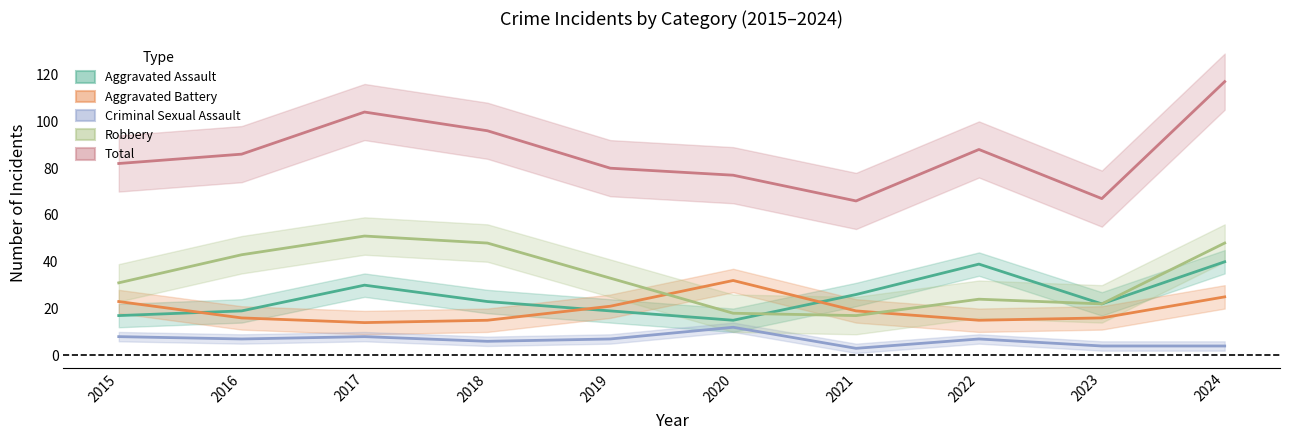

Does the chart display data point markers on the line(s)?

No